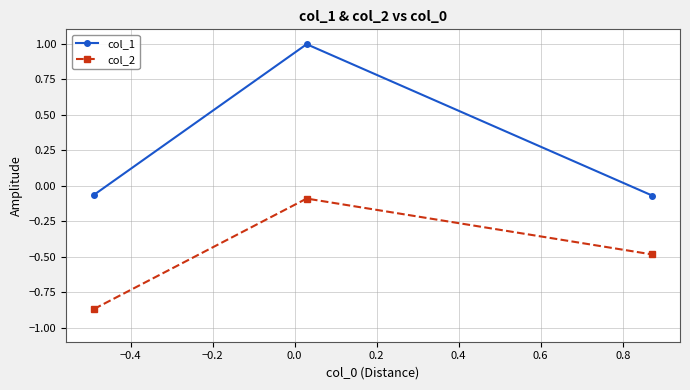

List the series in order of their overall mean, lowest first.

col_2, col_1